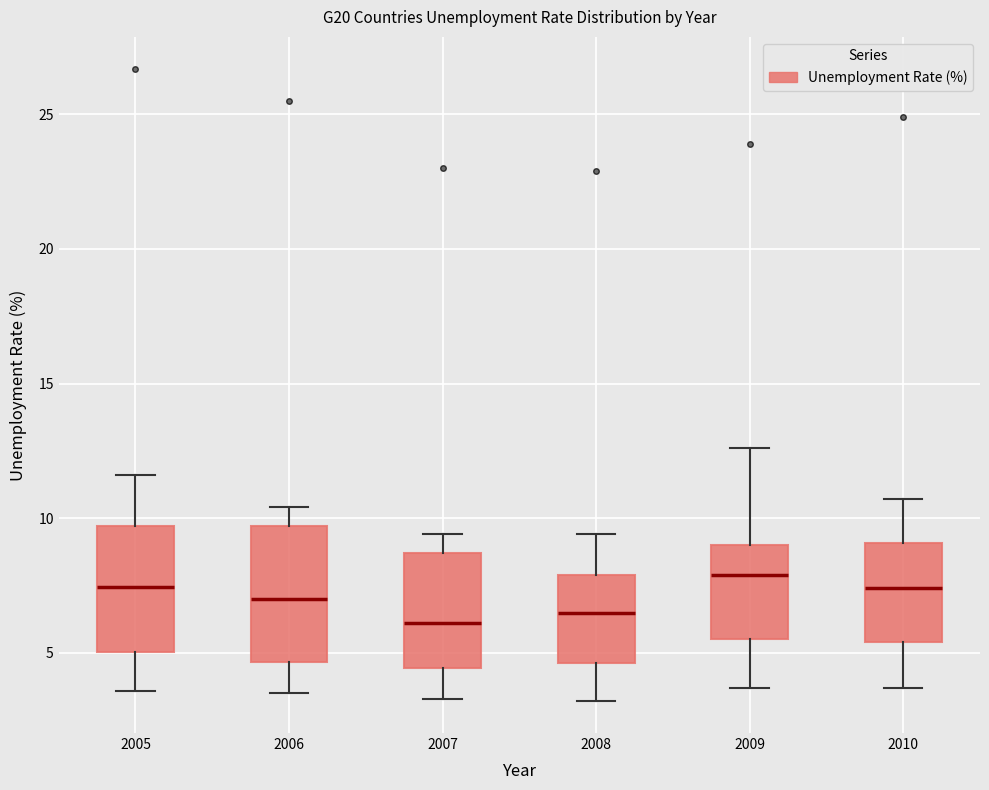

Where does the median line of the box at x = 2009 sit on the y-axis? The values are not printed on the chart, so give them approximately, as read against the axis.

8.0